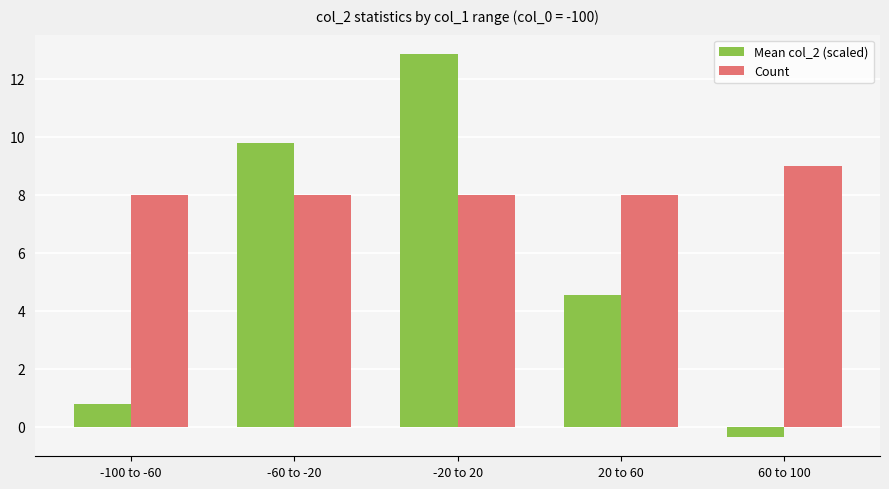

Reading left to right, extract all data points from this chart.

Mean col_2 (scaled): -100 to -60=0.8	-60 to -20=9.8	-20 to 20=12.9	20 to 60=4.6	60 to 100=-0.4
Count: -100 to -60=8.0	-60 to -20=8.0	-20 to 20=8.0	20 to 60=8.0	60 to 100=9.0